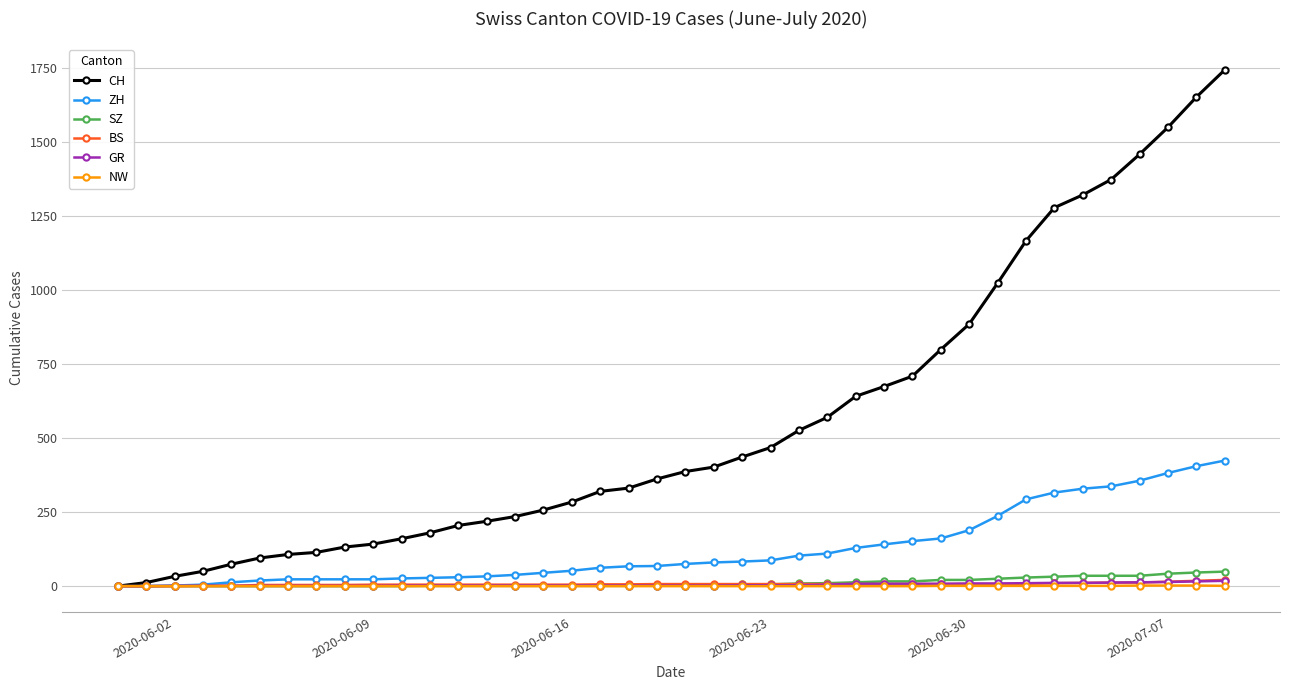

Count the number of data series in this chart.

6